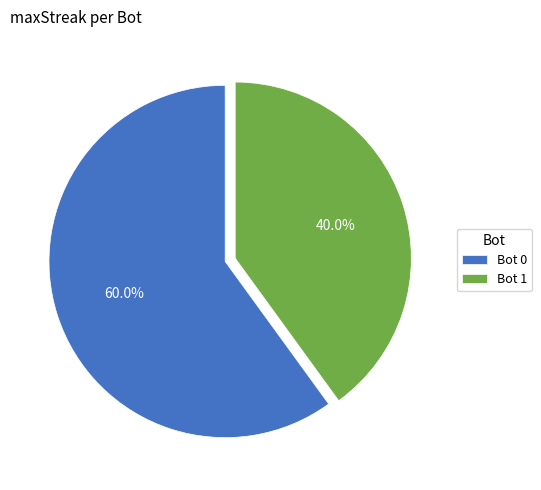

What is the smallest slice in the pie chart?

Bot 1